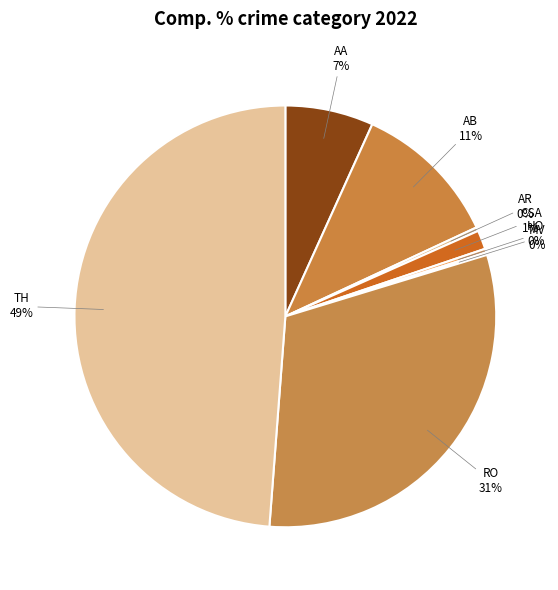

How many slices are in this pie chart?

8